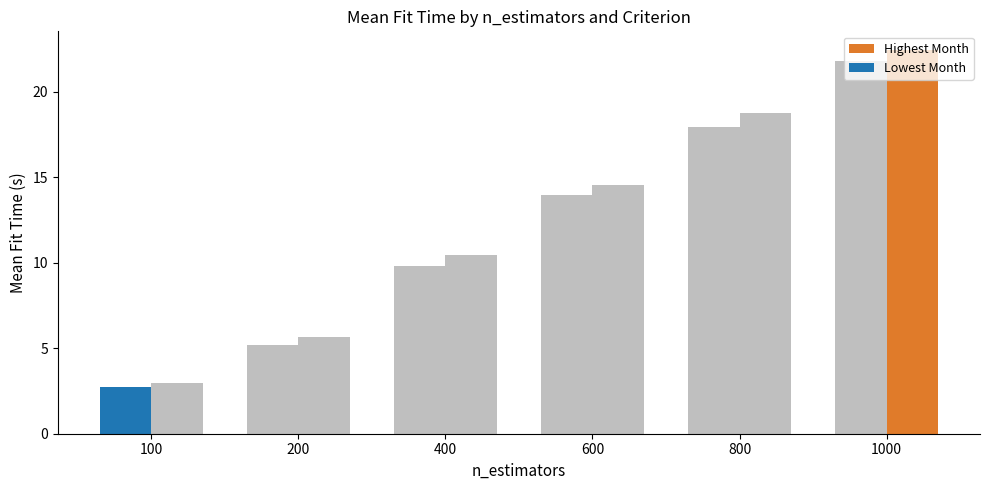

How many data points in entropy are less than 14?

3